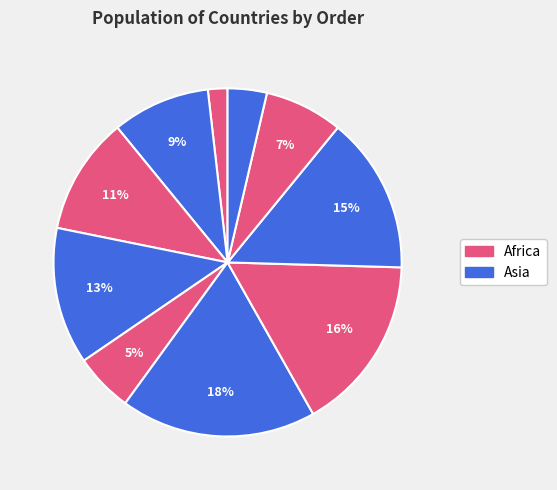

How many segments does this pie chart have?

10